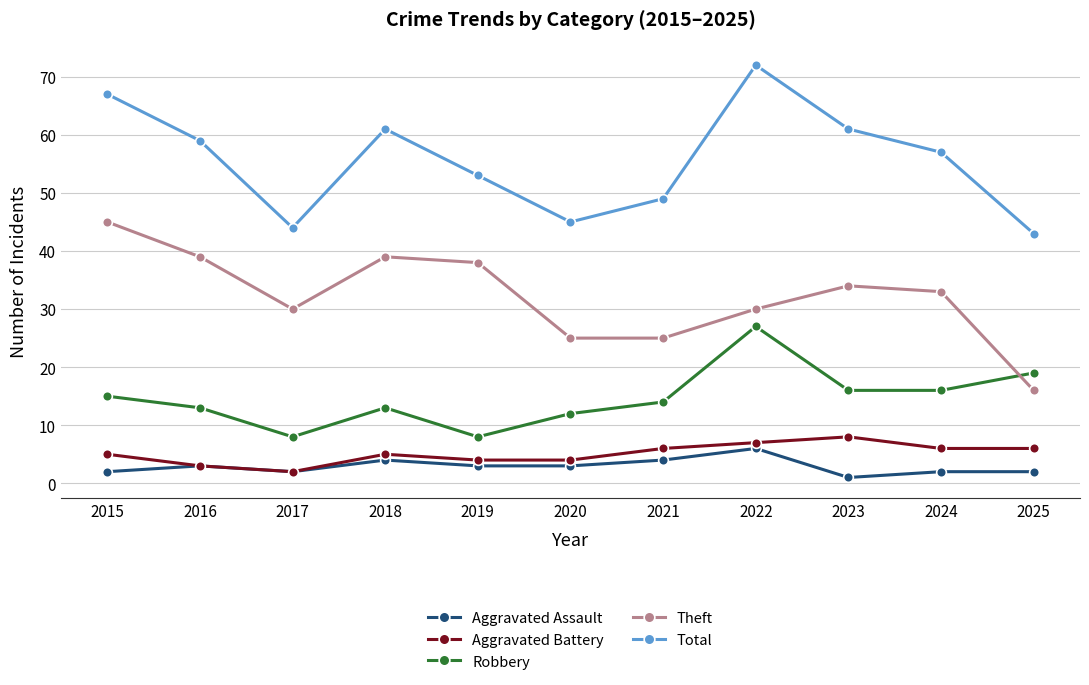

In Aggravated Battery, how many points are higher than both neighbors (excluding endpoints)?

2